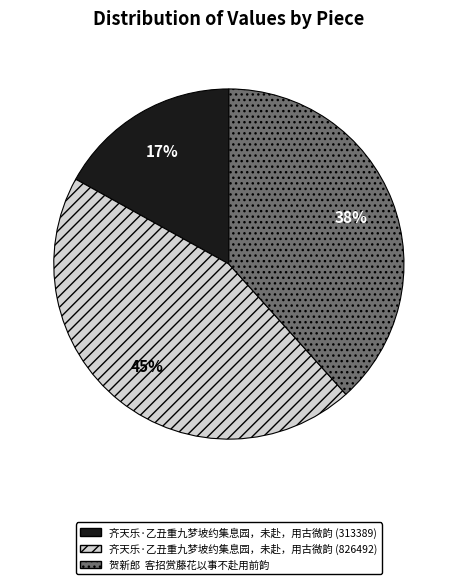

Which slice is the smallest?

齐天乐·乙丑重九梦坡约集息园，未赴，用古微韵 (313389)